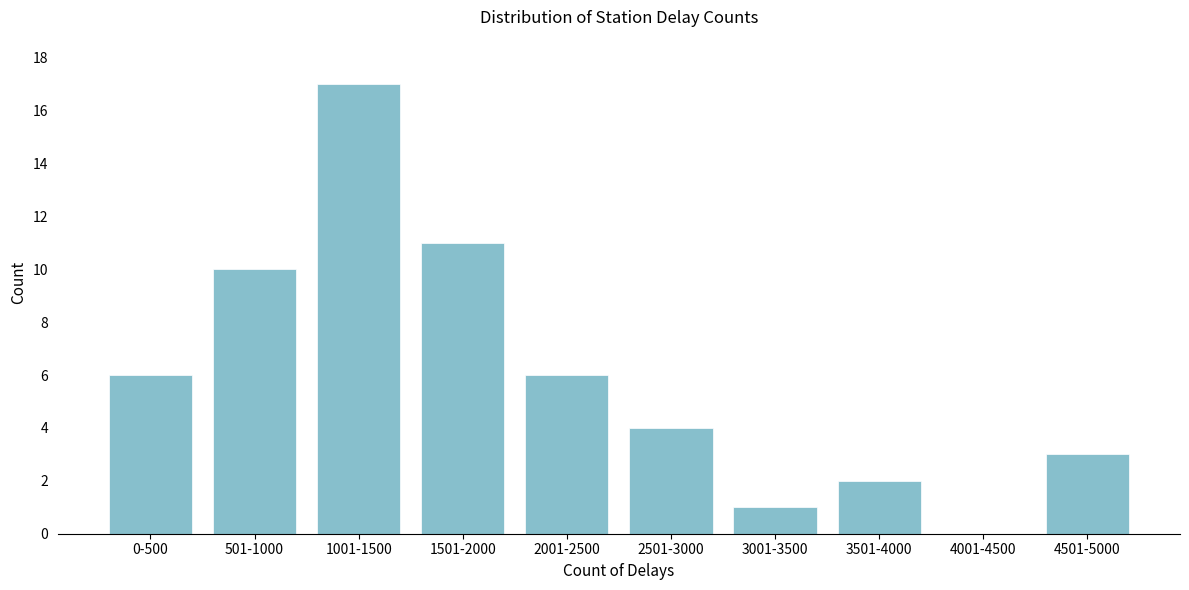

Reading right to left, list all the values displayed in this chart.

4501-5000=3	4001-4500=0	3501-4000=2	3001-3500=1	2501-3000=4	2001-2500=6	1501-2000=11	1001-1500=17	501-1000=10	0-500=6